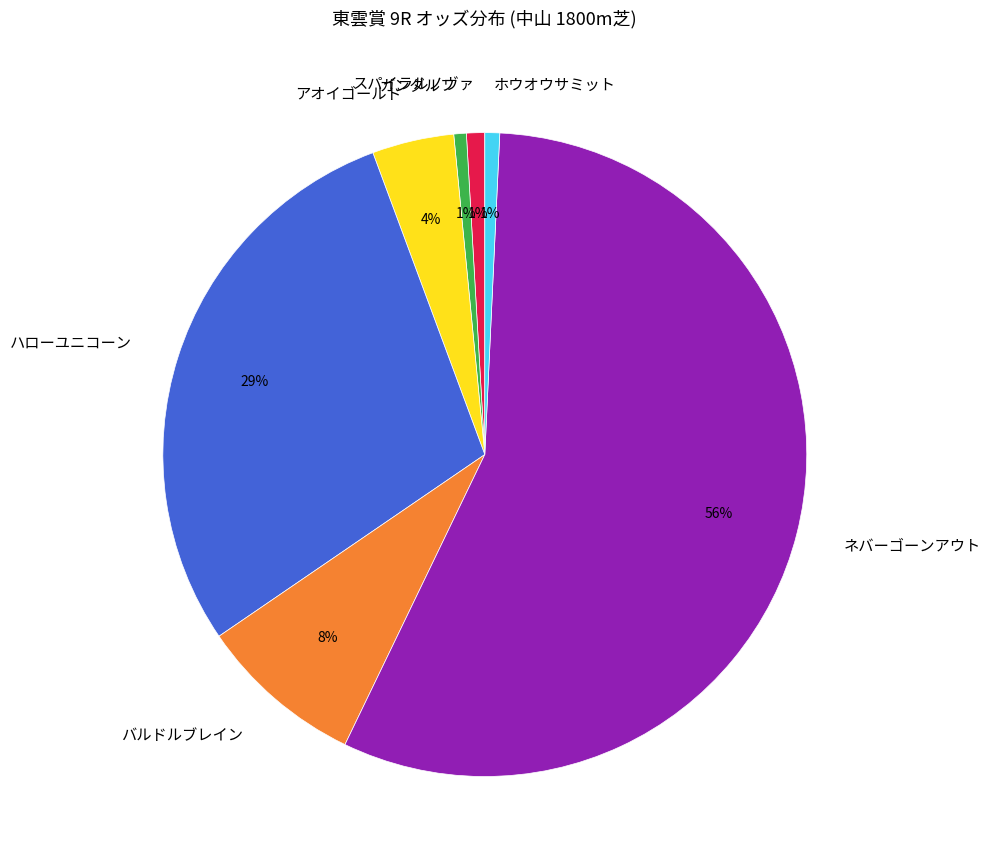

What percentage is the スパイラルノヴァ slice, to the nearest percent?

1%